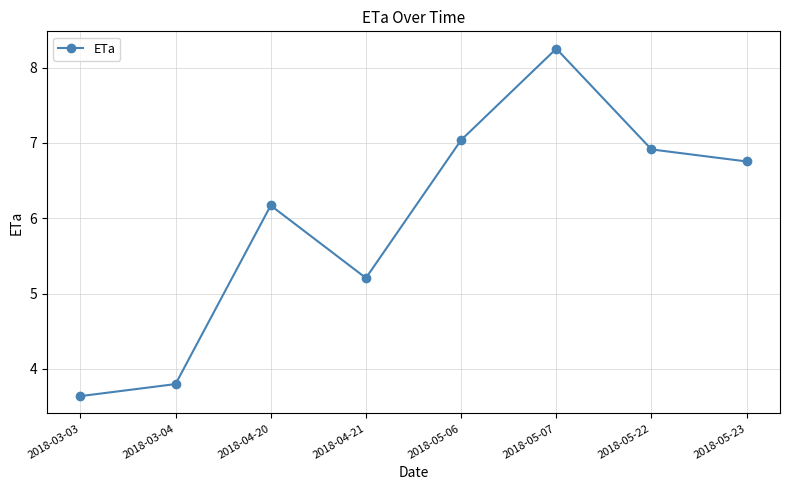

What is the difference between the maximum and minimum values?

4.6